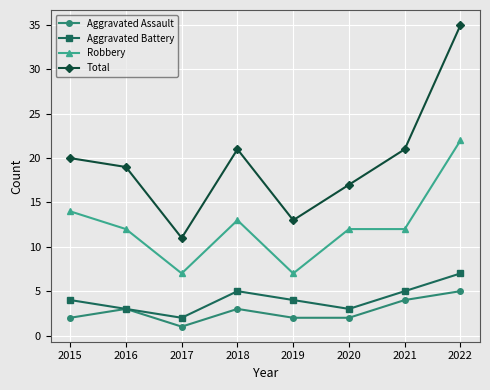

What is the difference between the maximum and minimum values in the Robbery series?

15